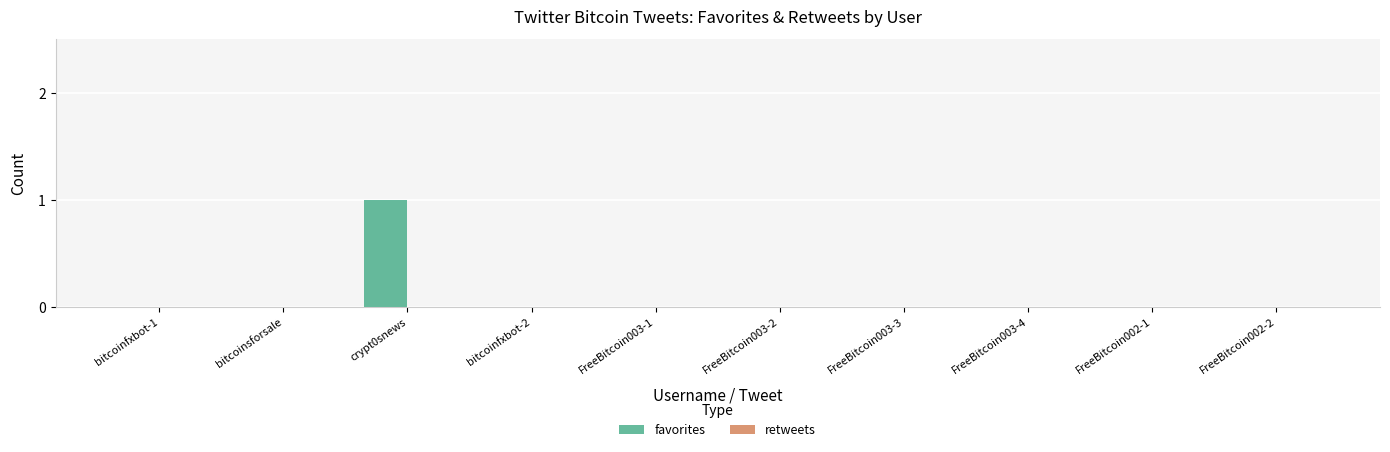

The value at FreeBitcoin003-2 is -1. True or false?

False